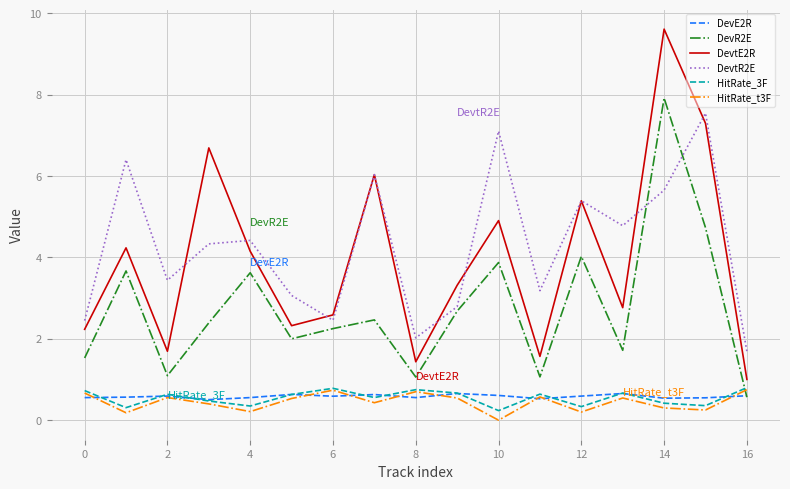

True or false: DevtR2E and DevE2R intersect in this chart.

False